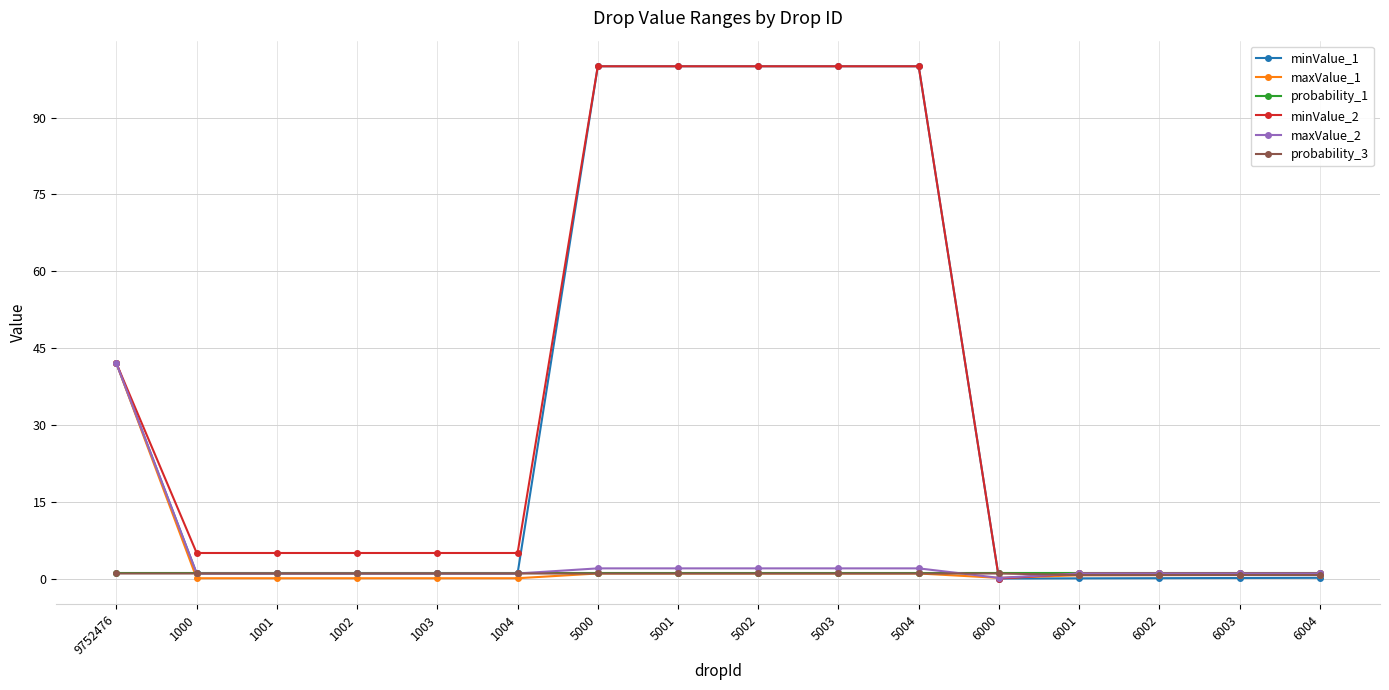

What are all the series names shown in the legend?

minValue_1, maxValue_1, probability_1, minValue_2, maxValue_2, probability_3